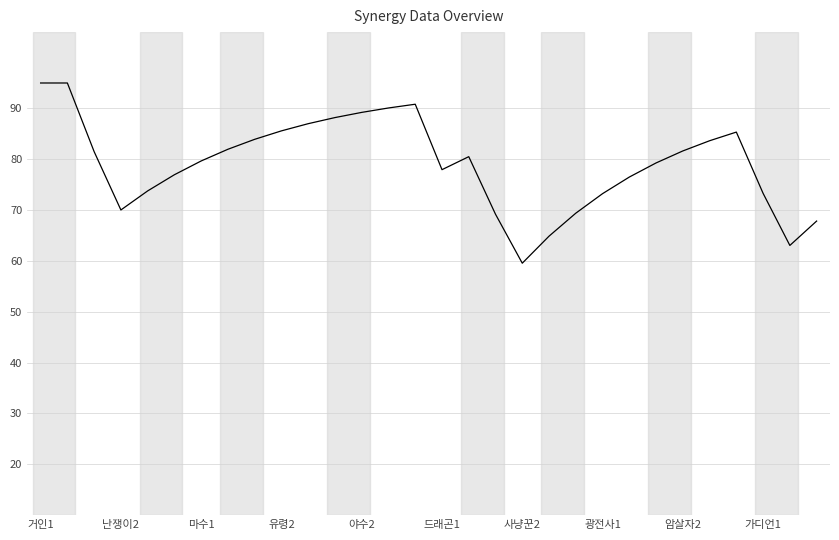

What is the difference between the maximum and minimum values?

35.4